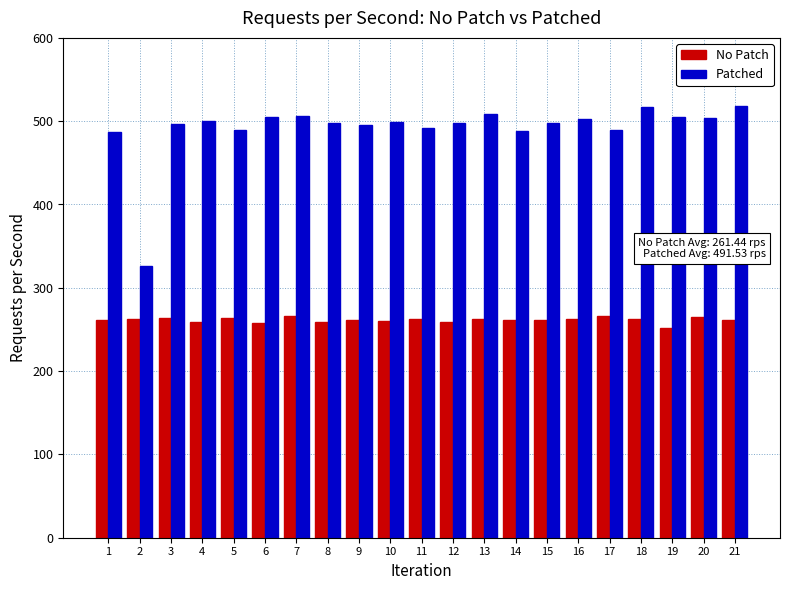

Is the value of Patched at 16 greater than the value of No Patch at 21?

Yes